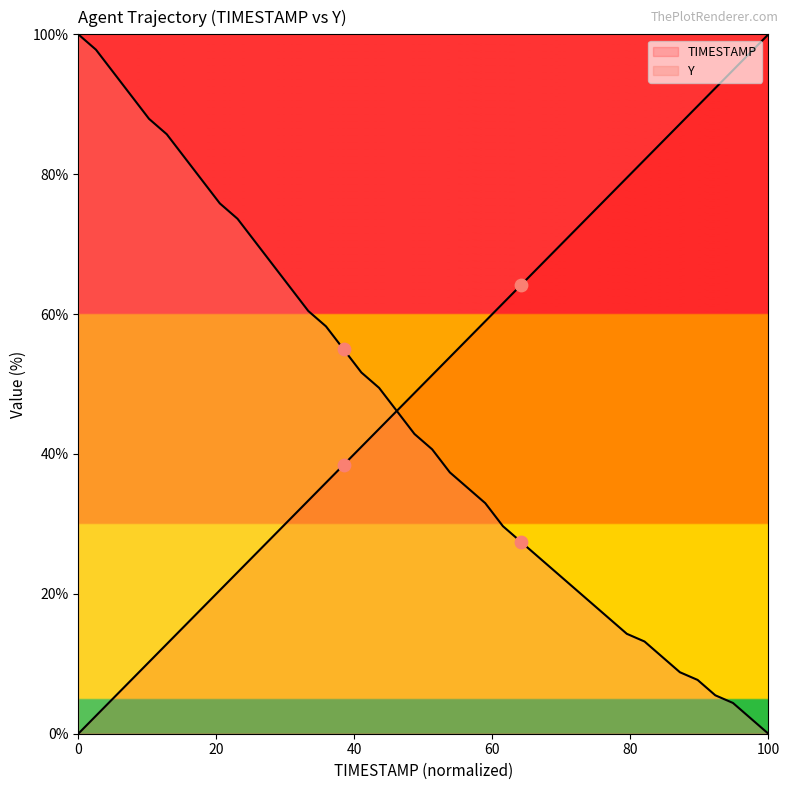

Which series has the widest spread of Y values?

TIMESTAMP